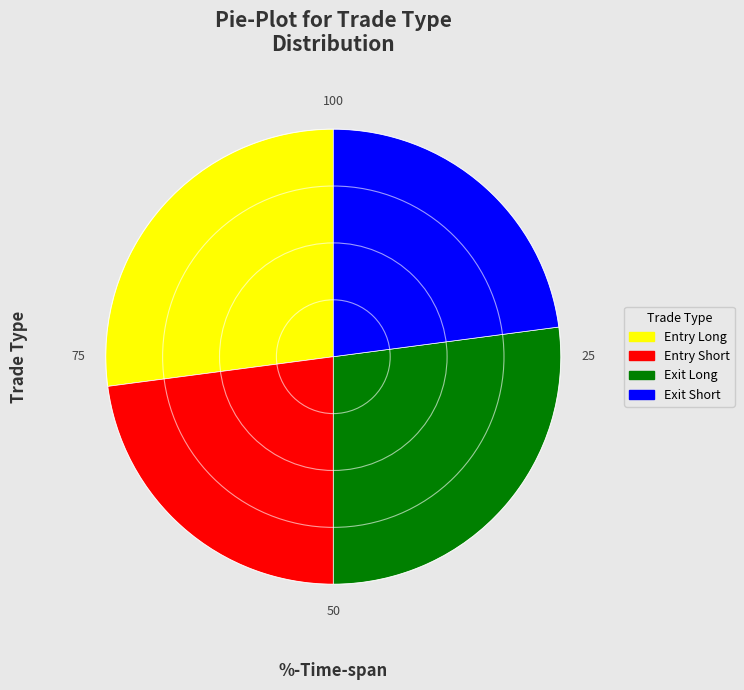

Approximately how many times larger is the value at Entry Short compared to Exit Short?

1.0